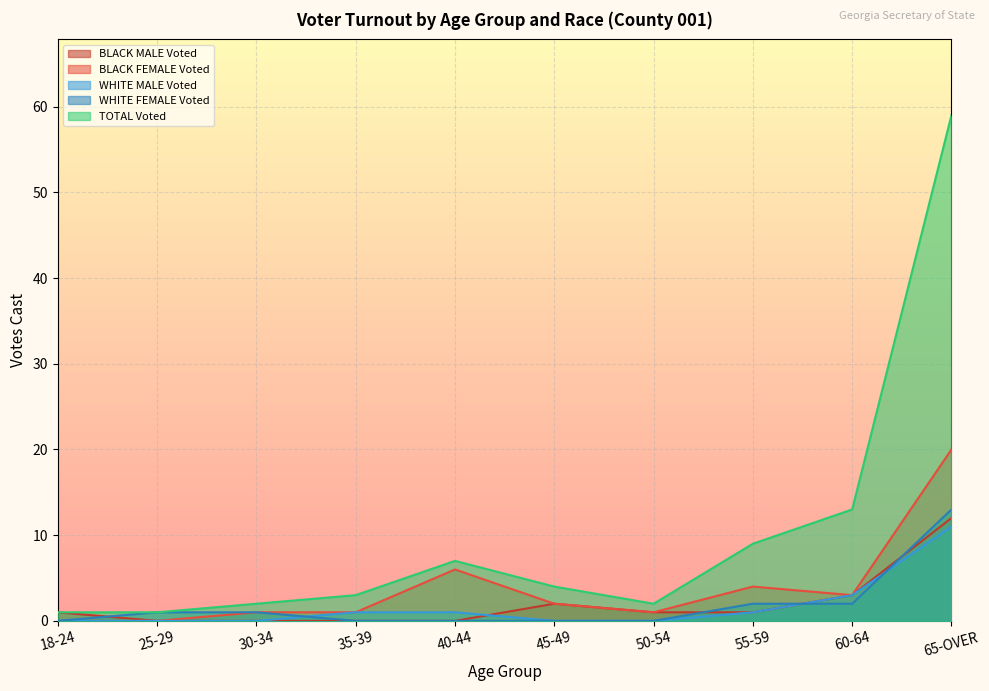

How many lines are shown in the chart?

5